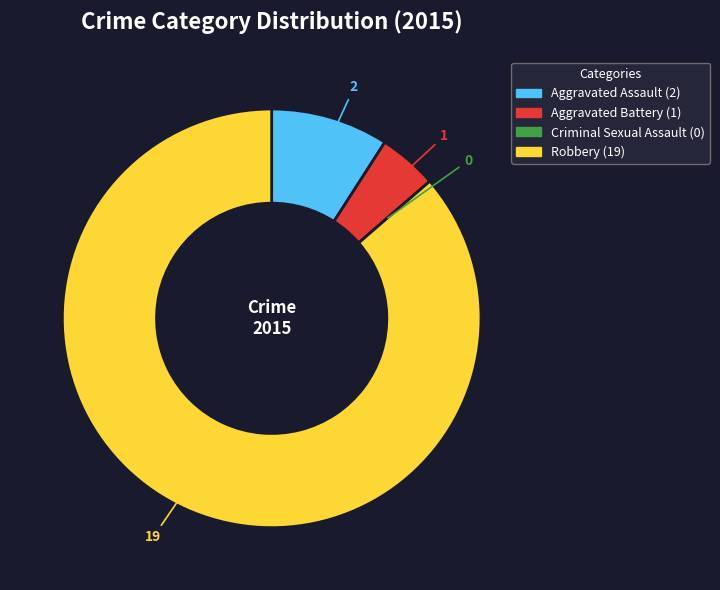

What is the majority slice?

Robbery